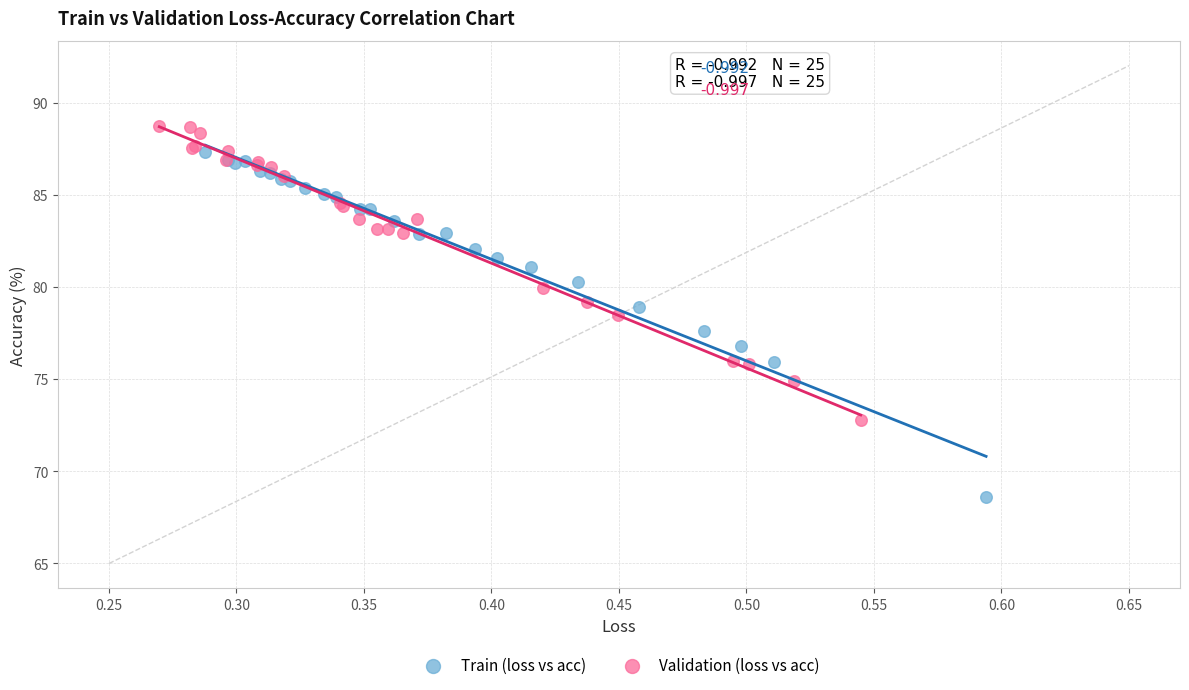

Which series reaches the minimum Y coordinate?

Train (loss vs acc)